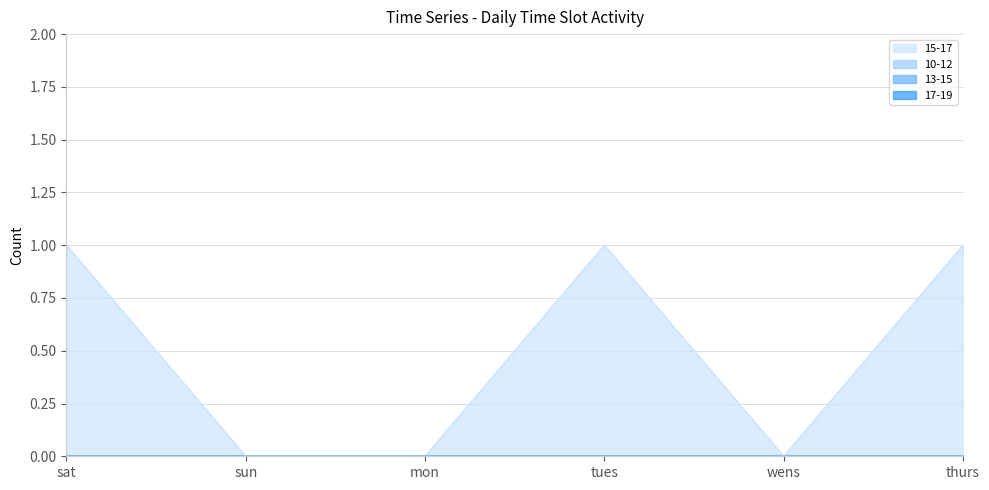

At wens, list the series in order from smallest to largest.

15-17, 10-12, 13-15, 17-19